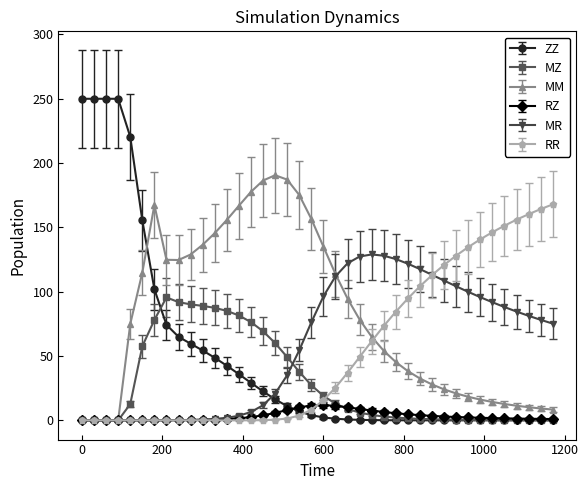

Which series has the largest total across all categories?

MM